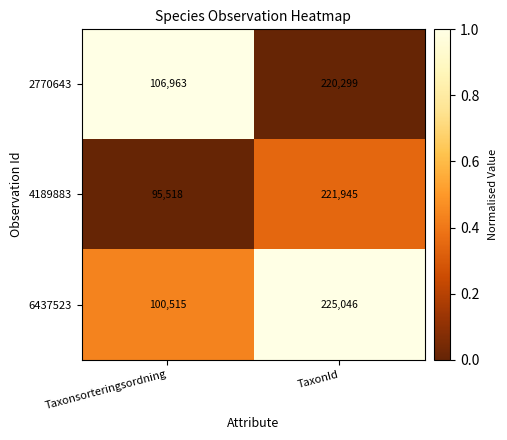

What is the minimum value for 2770643?

106963